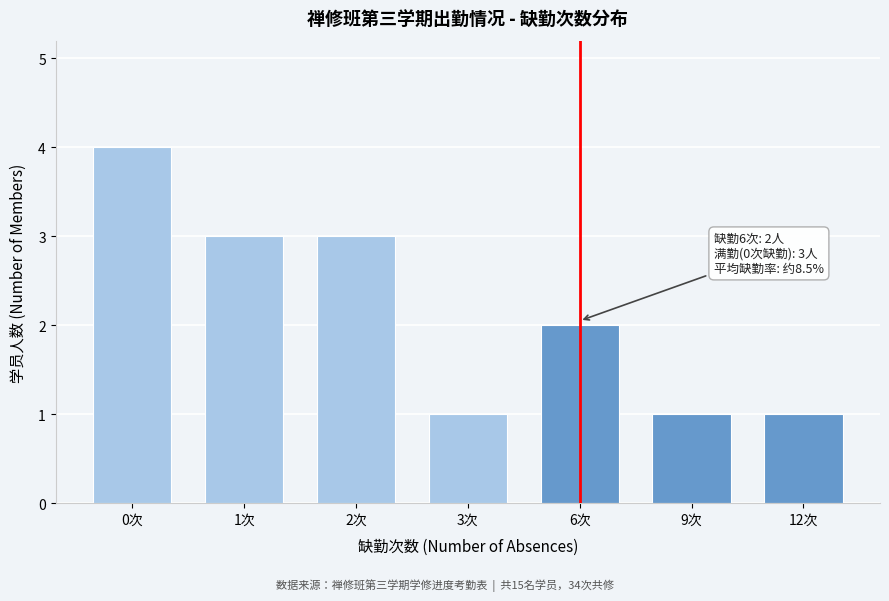

Reading left to right, what are all the values shown in this chart?

0次=4	1次=3	2次=3	3次=1	6次=2	9次=1	12次=1